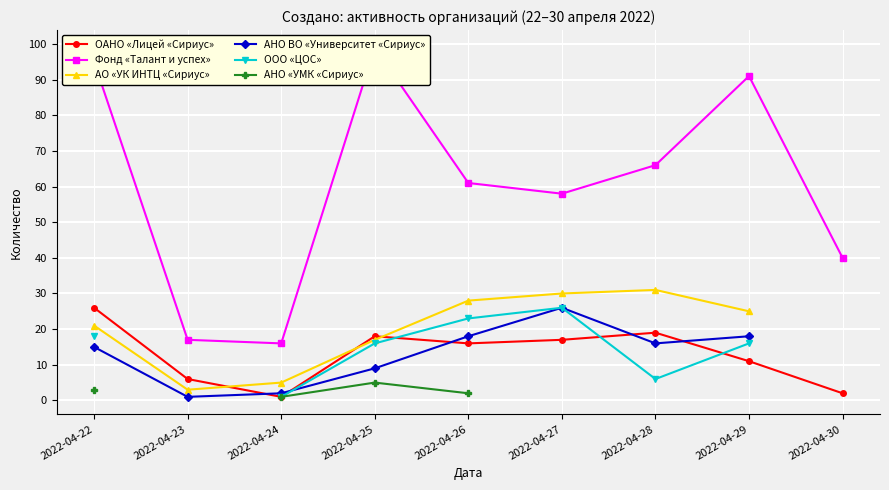

List the series in order of their peak value, highest first.

Фонд «Талант и успех», АО «УК ИНТЦ «Сириус», ОАНО «Лицей «Сириус», АНО ВО «Университет «Сириус», ООО «ЦОС», АНО «УМК «Сириус»